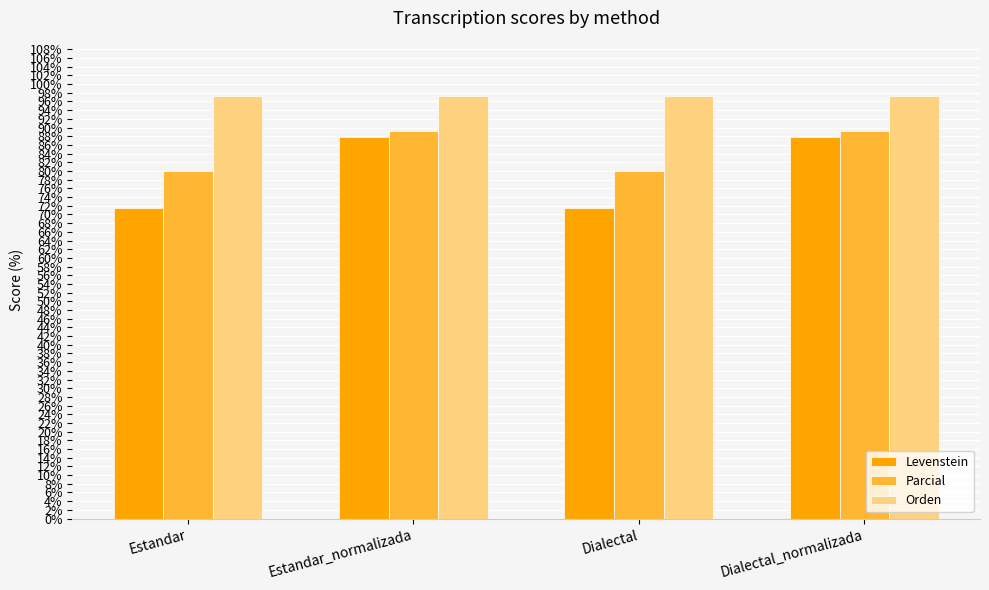

Reading left to right, what are all the values shown in this chart?

Levenstein: Estandar=71.4	Estandar_normalizada=87.8	Dialectal=71.4	Dialectal_normalizada=87.8
Parcial: Estandar=80.0	Estandar_normalizada=89.2	Dialectal=80.0	Dialectal_normalizada=89.2
Orden: Estandar=97.3	Estandar_normalizada=97.3	Dialectal=97.3	Dialectal_normalizada=97.3